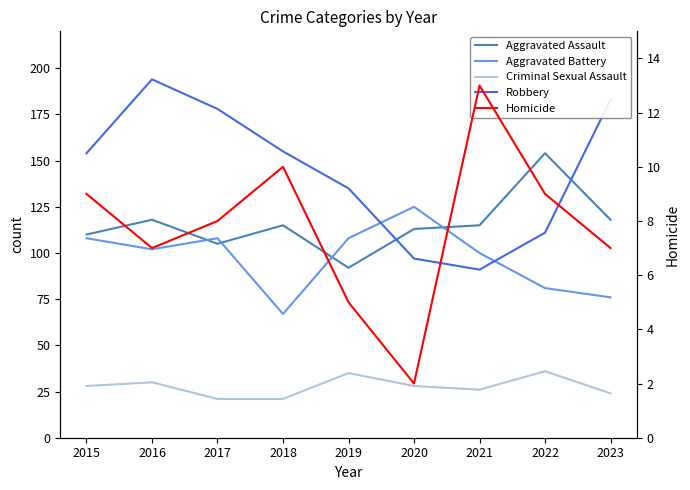

Which series has the largest total across all categories?

Robbery